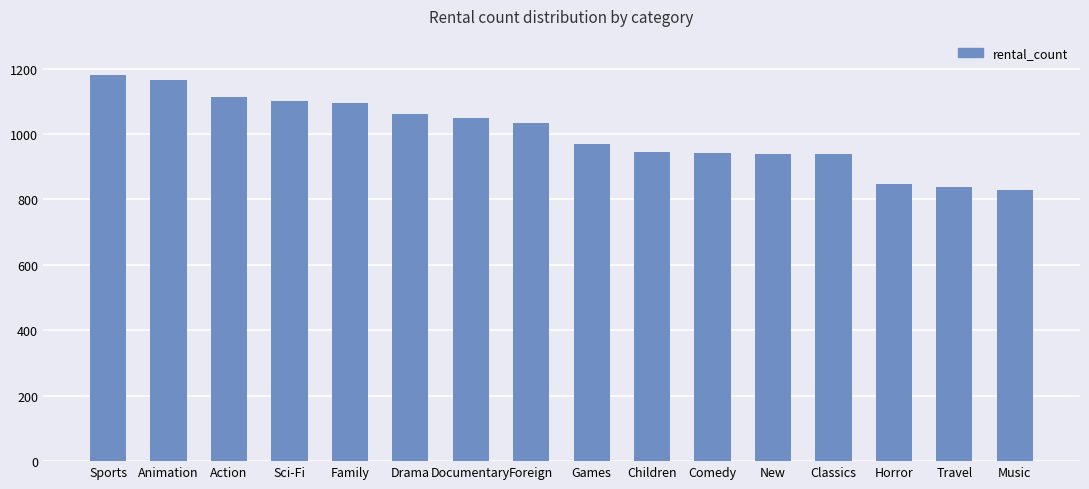

How many data points does each series have?

16